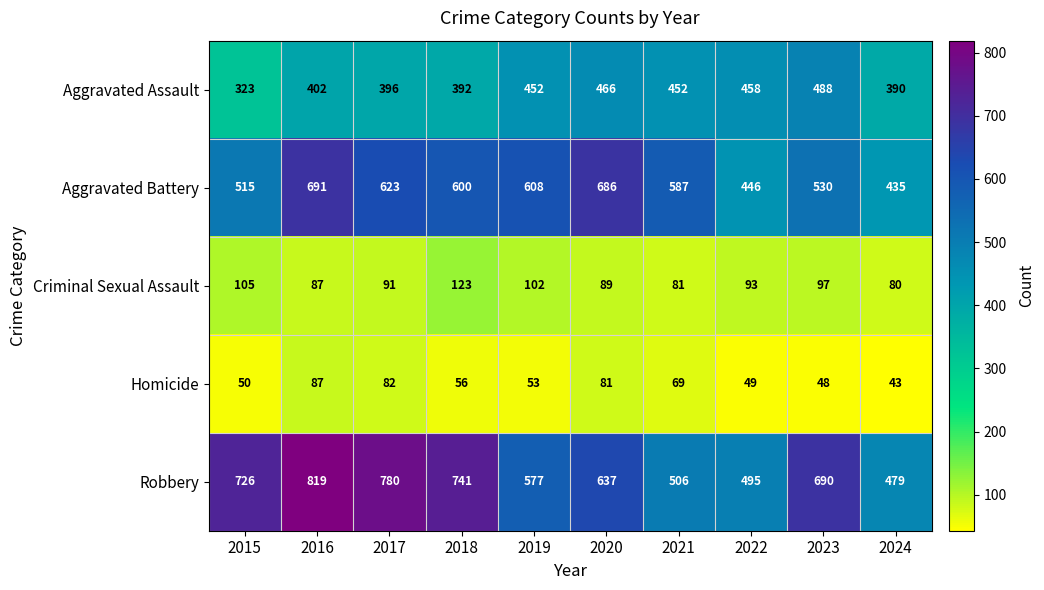

Count the number of categories in the chart.

10